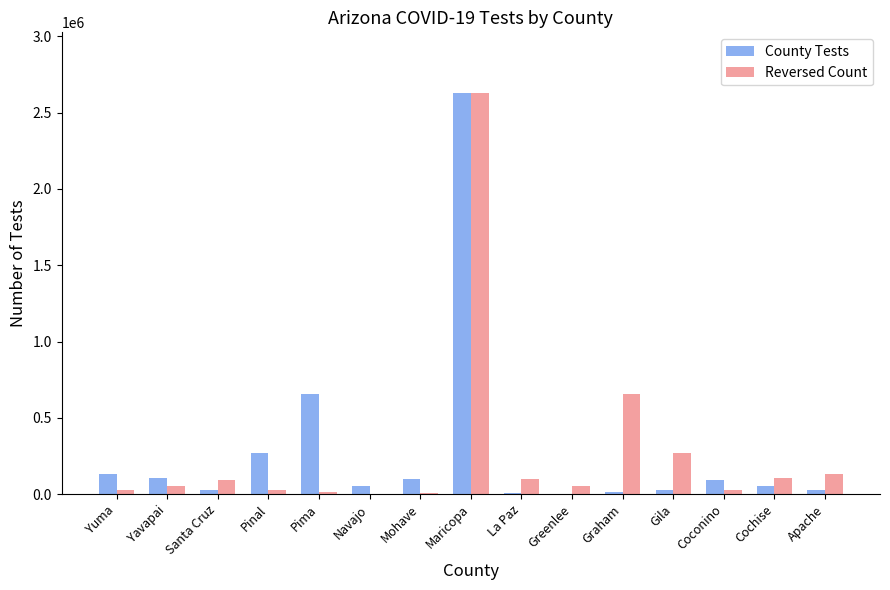

What is the maximum value shown in the chart?

2631064